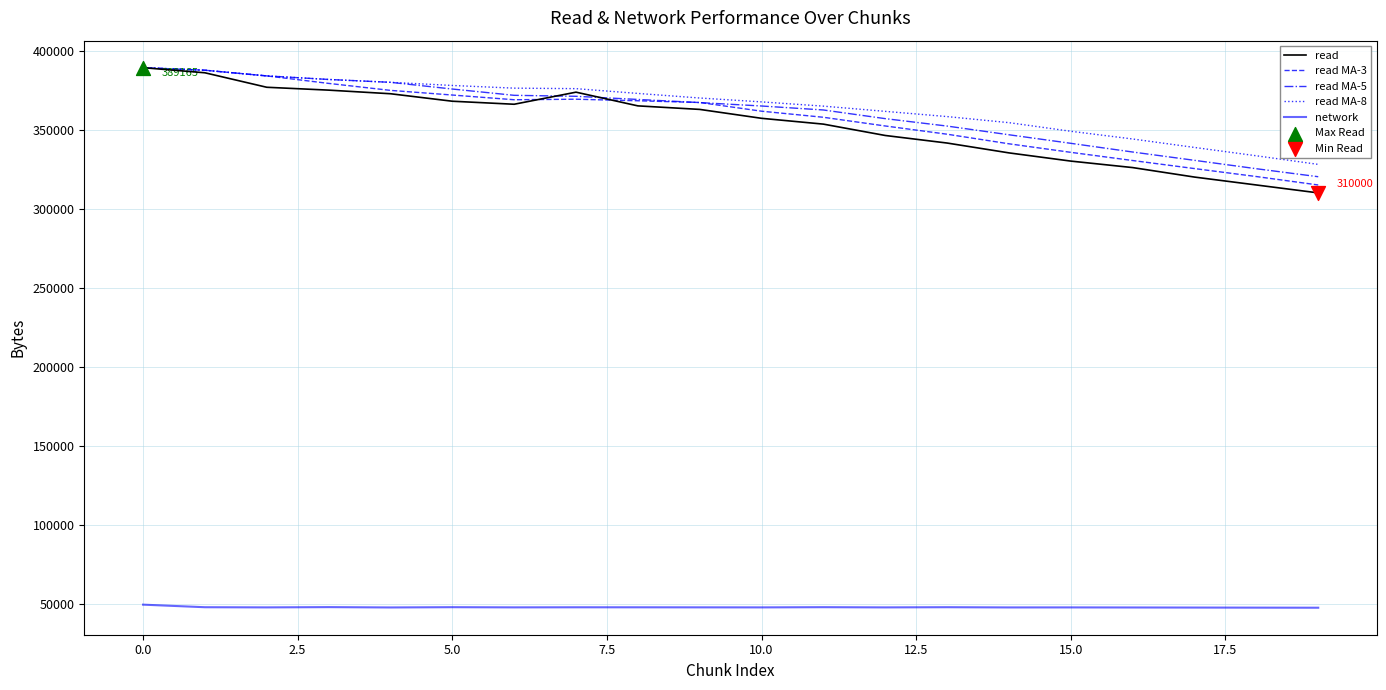

What is the lowest value of the read MA-8 series?

328025.4